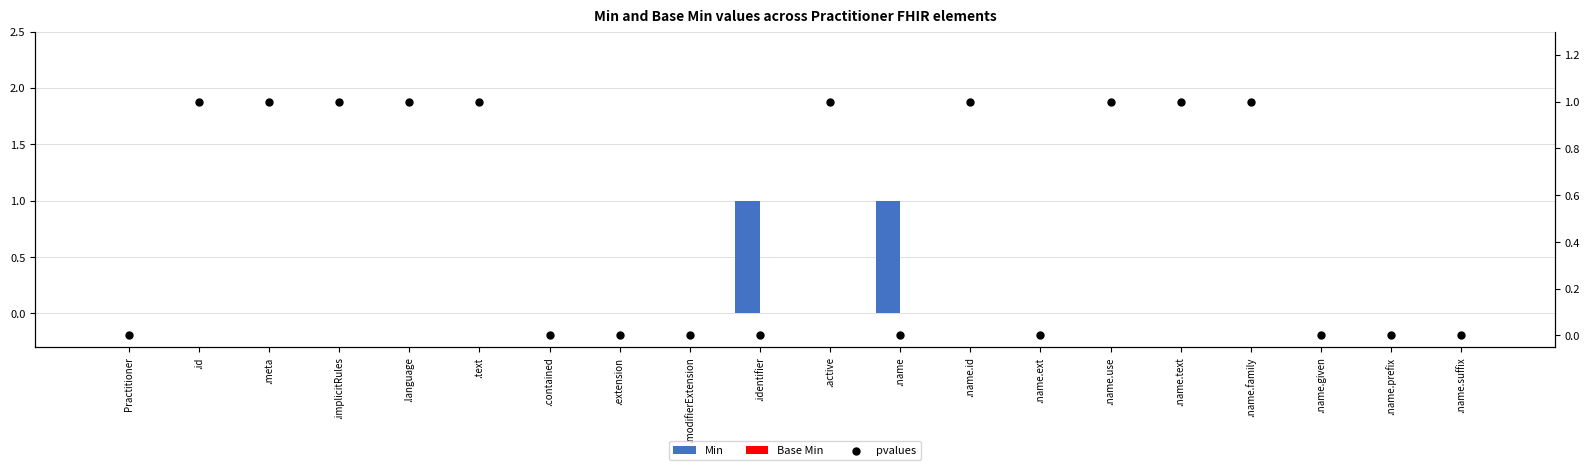

Which series has the largest Y range (max minus min)?

Min